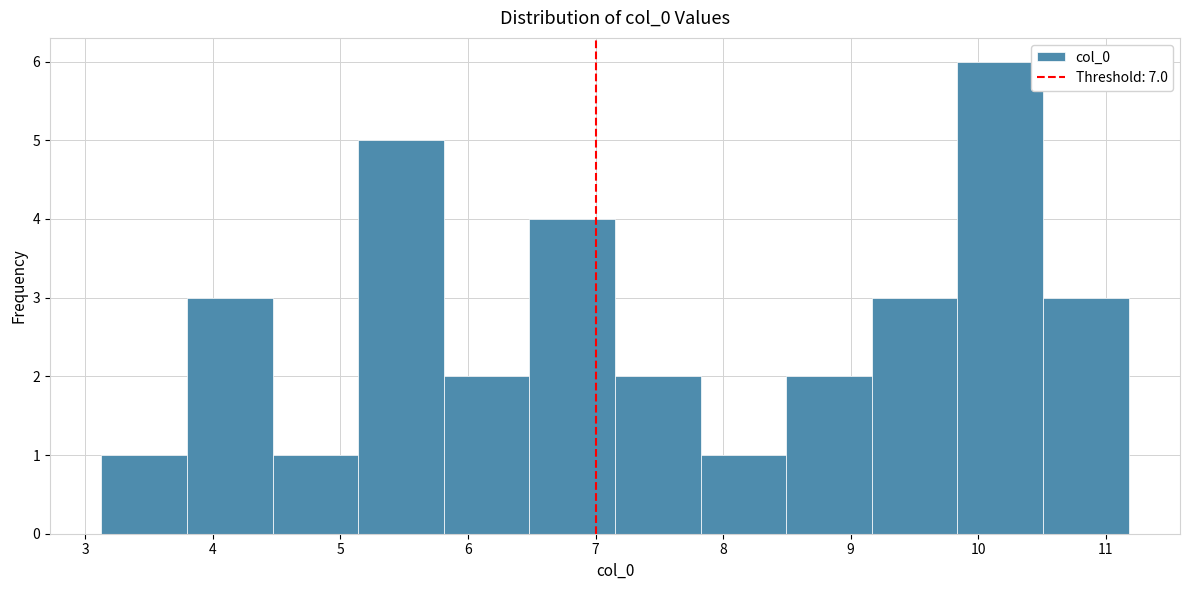

Reading left to right, transcribe this chart: for each bar, give the range it covers on the x-axis and its height. Neither the bar edges nor the heights are printed on the chart, so give them approximately, as read against the axes.

3.1 to 3.8: 1
3.8 to 4.5: 3
4.5 to 5.1: 1
5.1 to 5.8: 5
5.8 to 6.5: 2
6.5 to 7.2: 4
7.2 to 7.8: 2
7.8 to 8.5: 1
8.5 to 9.2: 2
9.2 to 9.8: 3
9.8 to 10.5: 6
10.5 to 11.2: 3